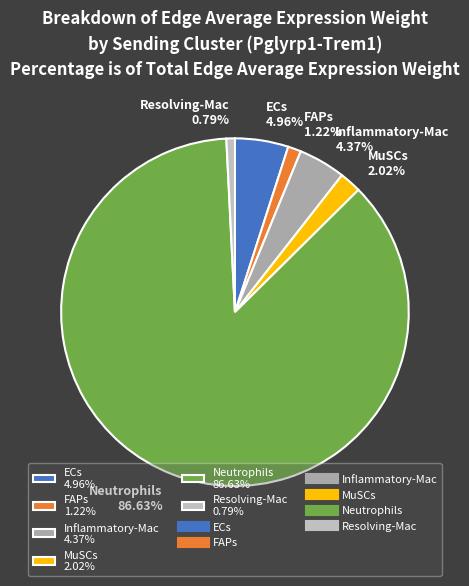

Between ECs and MuSCs, which is larger?

ECs